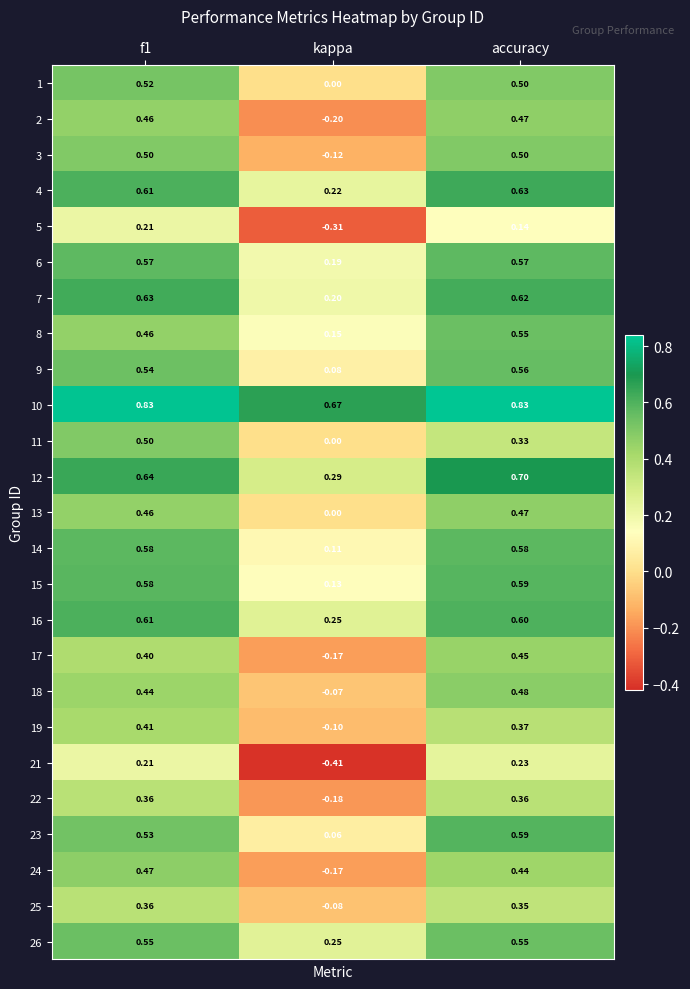

Which category has the lowest value across all series?

kappa